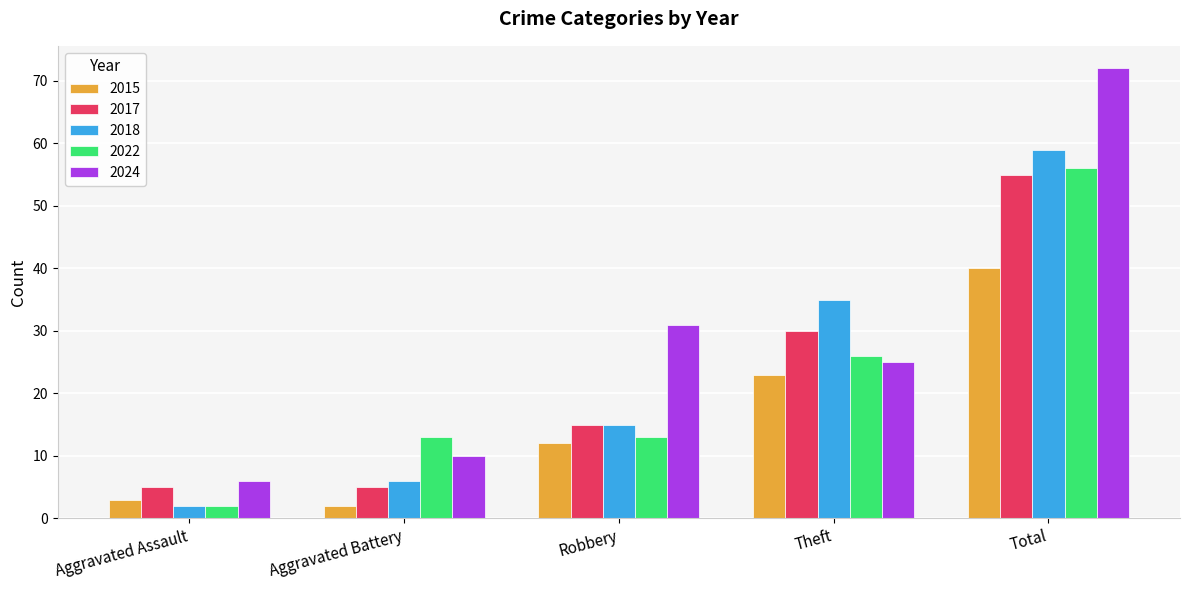

Is the value of 2018 at Robbery greater than the value of 2024 at Aggravated Battery?

Yes